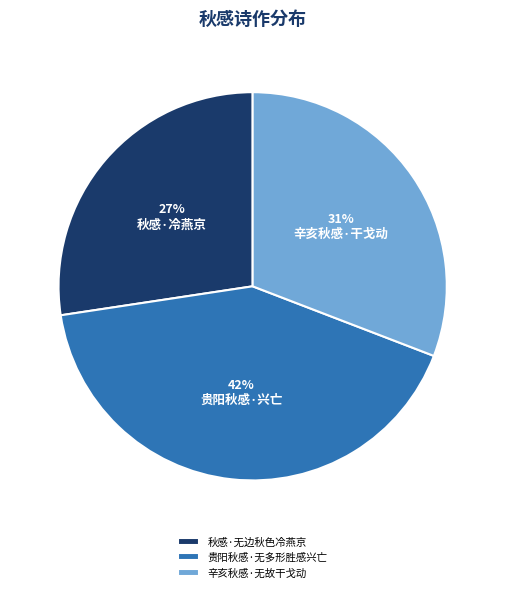

Which slice is the smallest?

秋感·无边秋色冷燕京